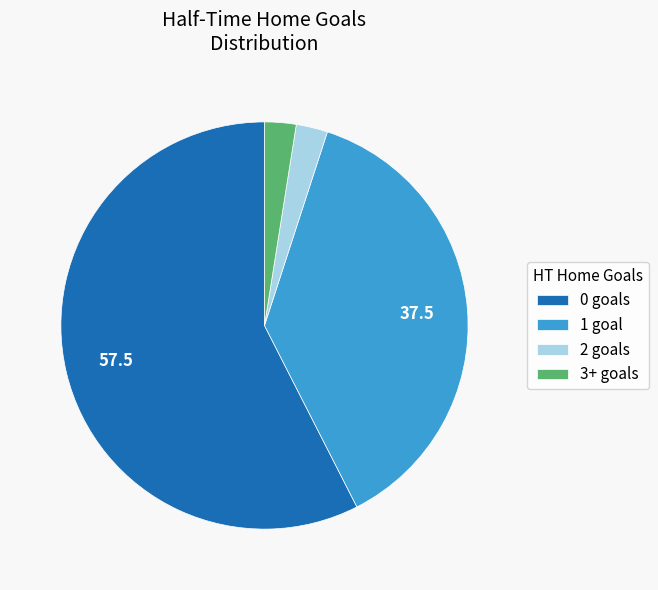

Is it true that 0 goals is 58% of the pie?

True